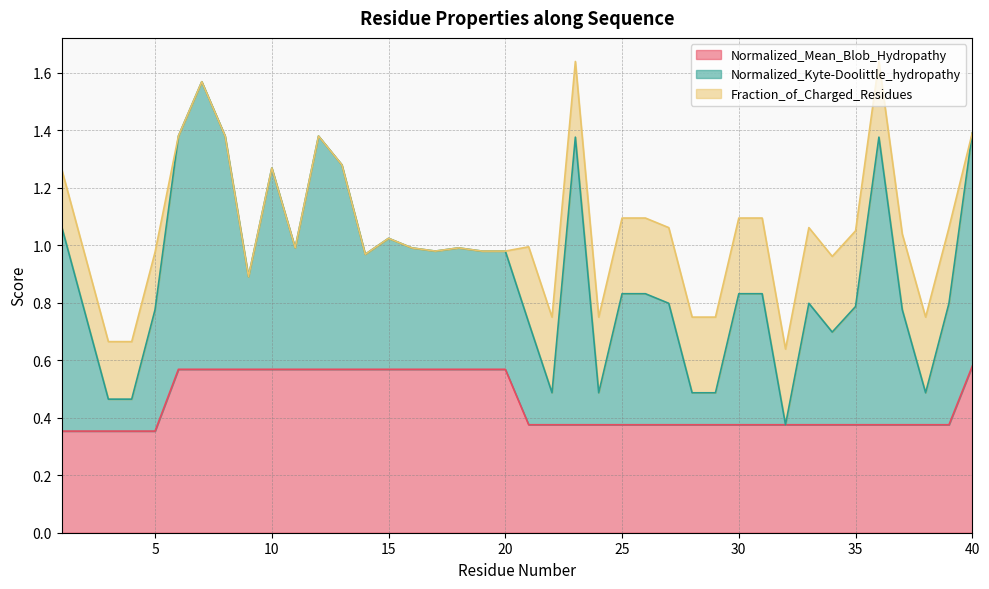

The value of Normalized_Mean_Blob_Hydropathy at 15 is 0.3. True or false?

False